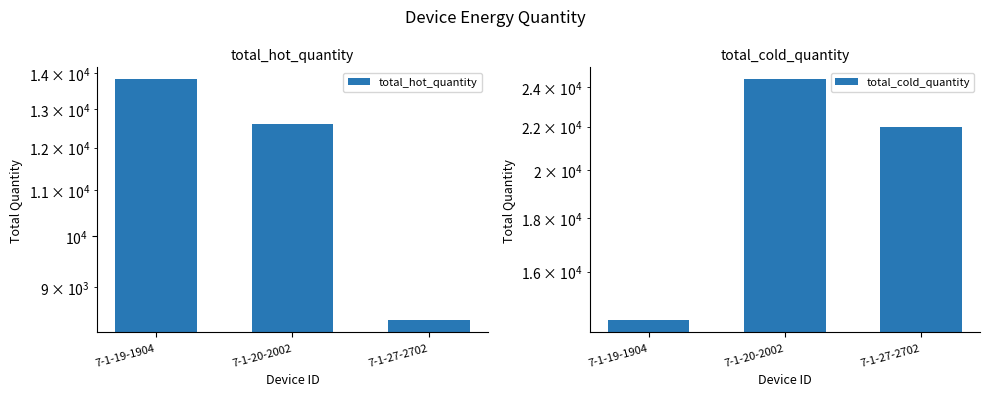

List the series in order of their overall mean, highest first.

total_cold_quantity, total_hot_quantity